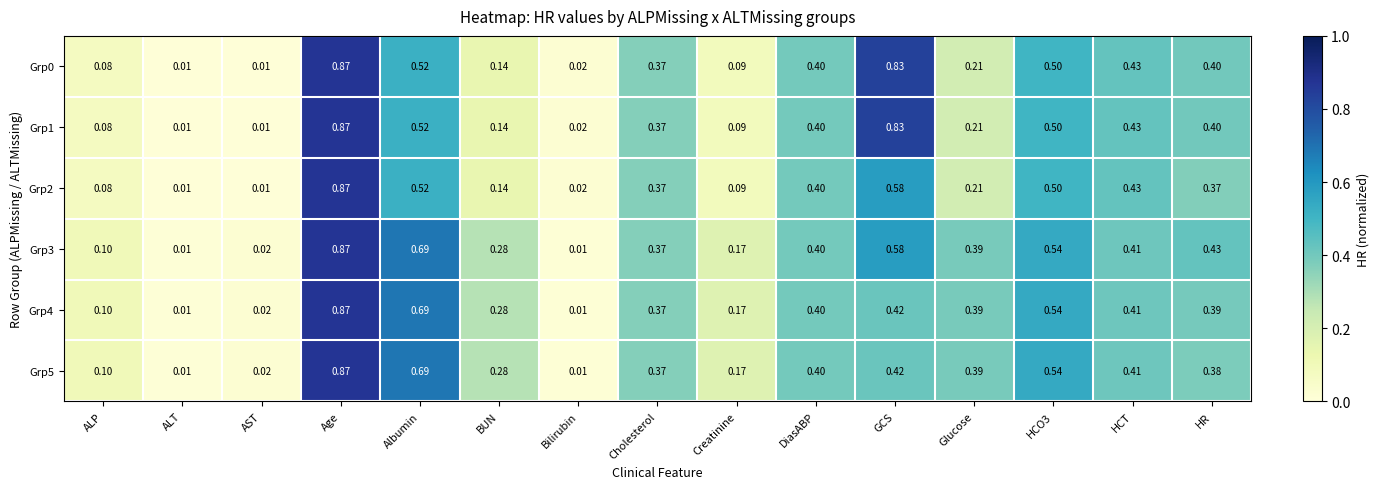

Which label corresponds to the largest value in the chart?

Age